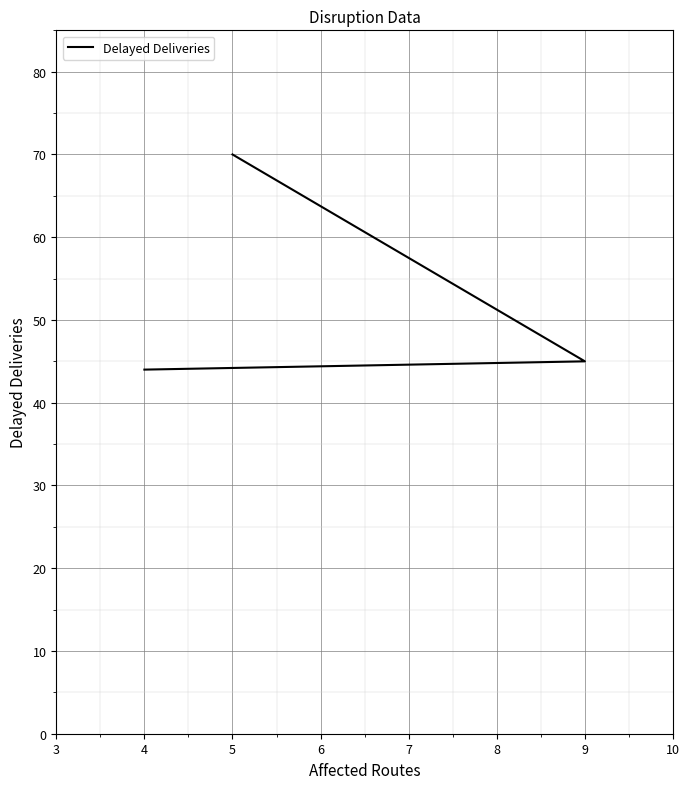

Which has a higher value, 4 or 9?

9